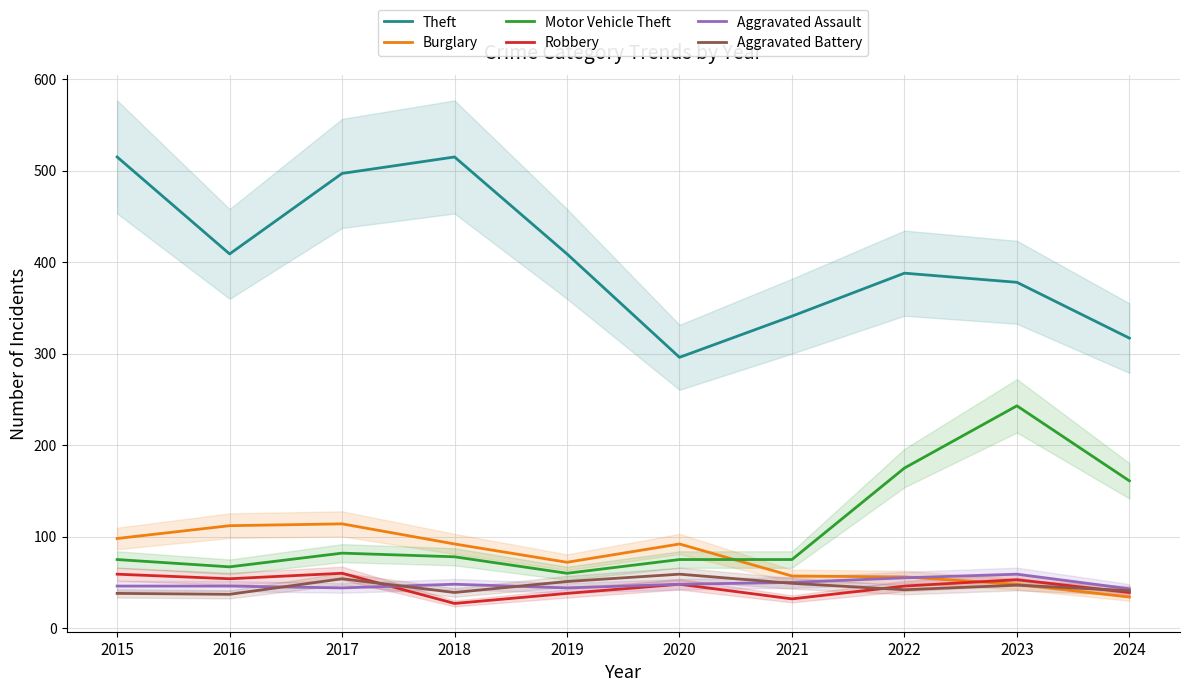

How many interior local peaks does the Theft series have?

2